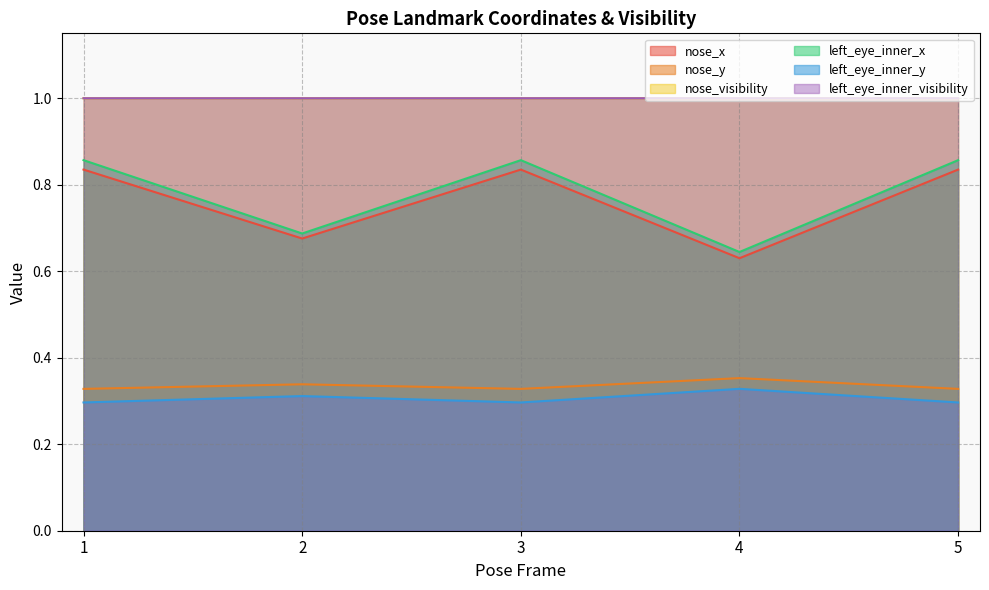

The value of nose_y at 3 is 0.3. True or false?

True